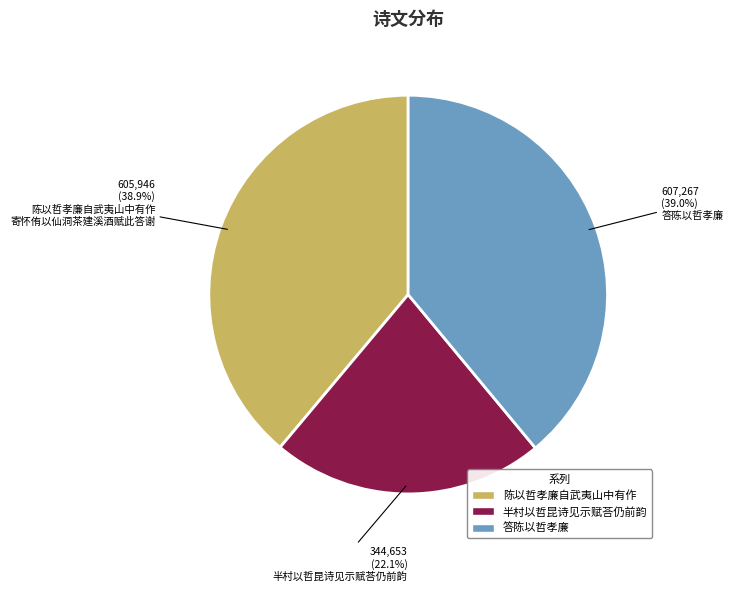

Does any single category account for the majority?

No